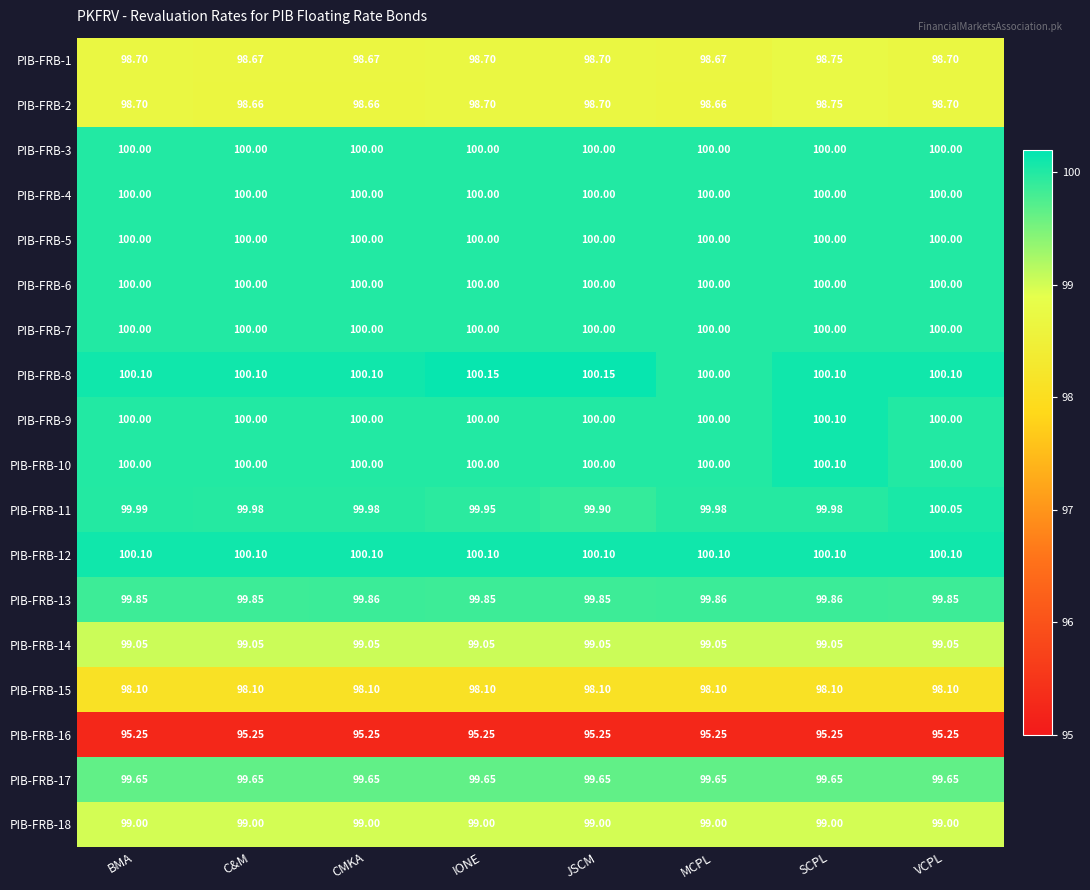

At how many categories does at least one series exceed 99?

8